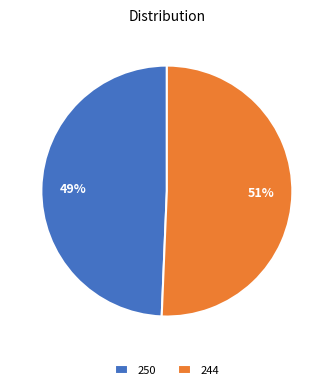

Rank the categories by value from highest to lowest.

244, 250